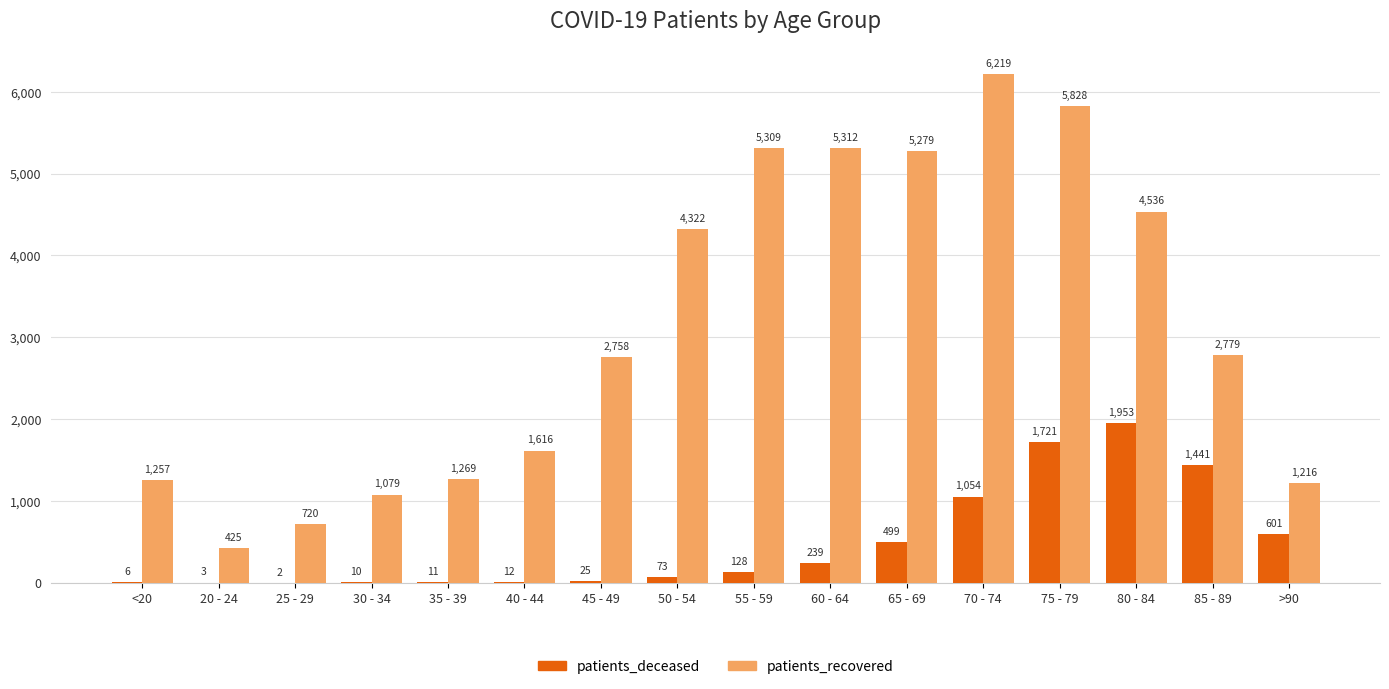

What is the maximum value for patients_recovered?

6219